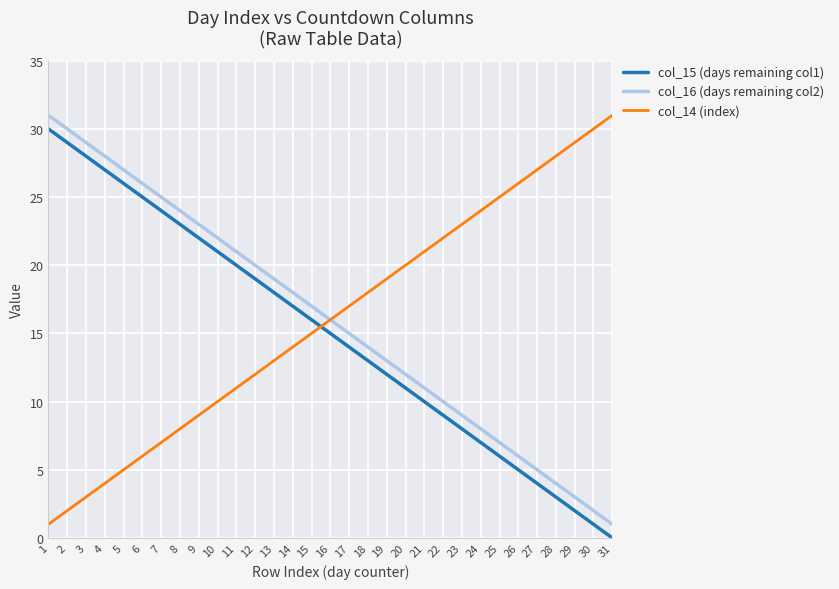

Reading left to right, transcribe all the data shown in this chart.

col_15 (days remaining col1): 30	29	28	27	26	25	24	23	22	21	20	19	18	17	16	15	14	13	12	11	10	9	8	7	6	5	4	3	2	1	0
col_16 (days remaining col2): 31	30	29	28	27	26	25	24	23	22	21	20	19	18	17	16	15	14	13	12	11	10	9	8	7	6	5	4	3	2	1
col_14 (index): 1	2	3	4	5	6	7	8	9	10	11	12	13	14	15	16	17	18	19	20	21	22	23	24	25	26	27	28	29	30	31